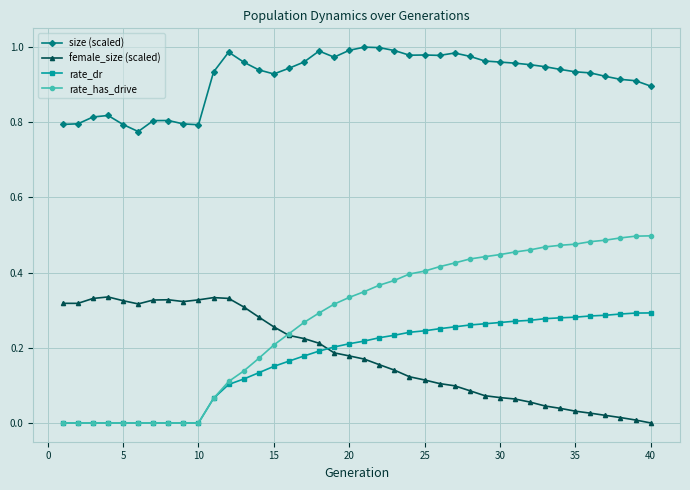

True or false: female_size (scaled) has more than 1 points higher than both neighbors.

True